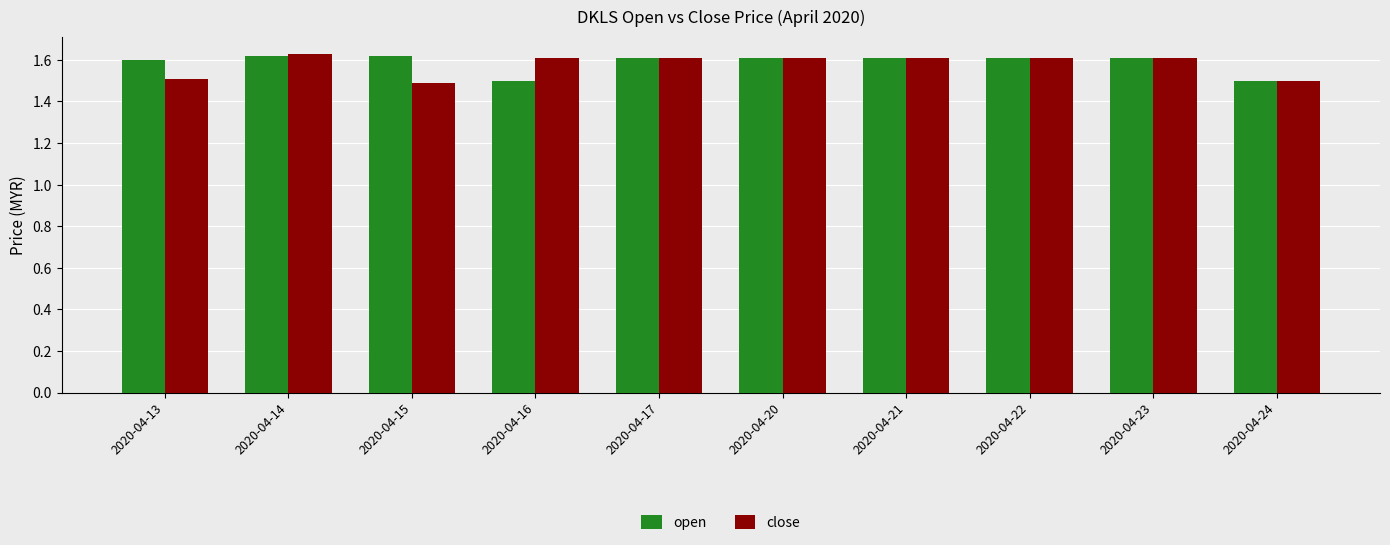

What is the minimum value shown in the chart?

1.5